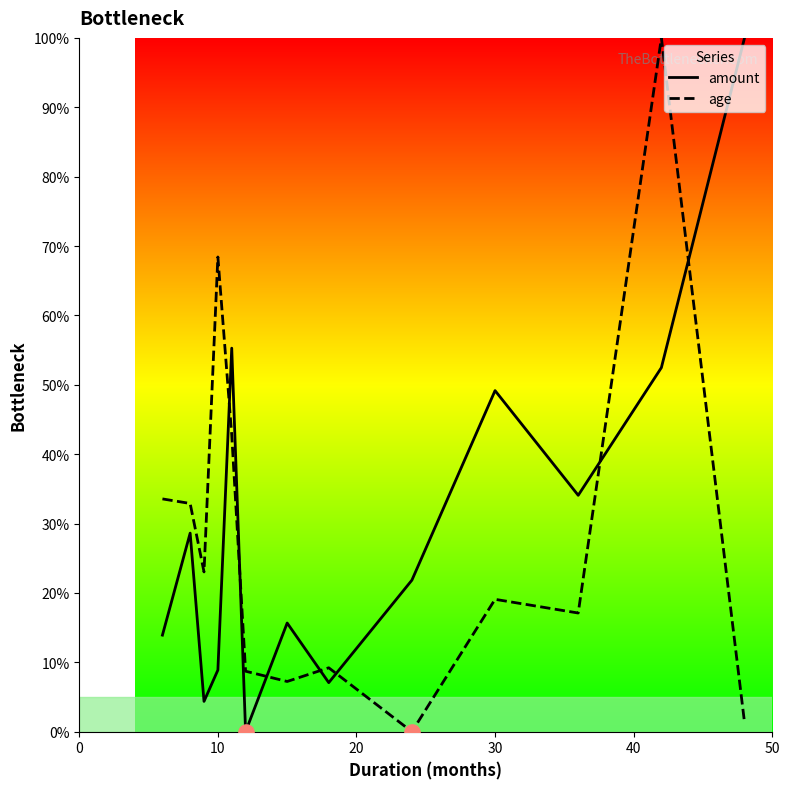

At 30, list the series in order from largest to smallest.

amount, age